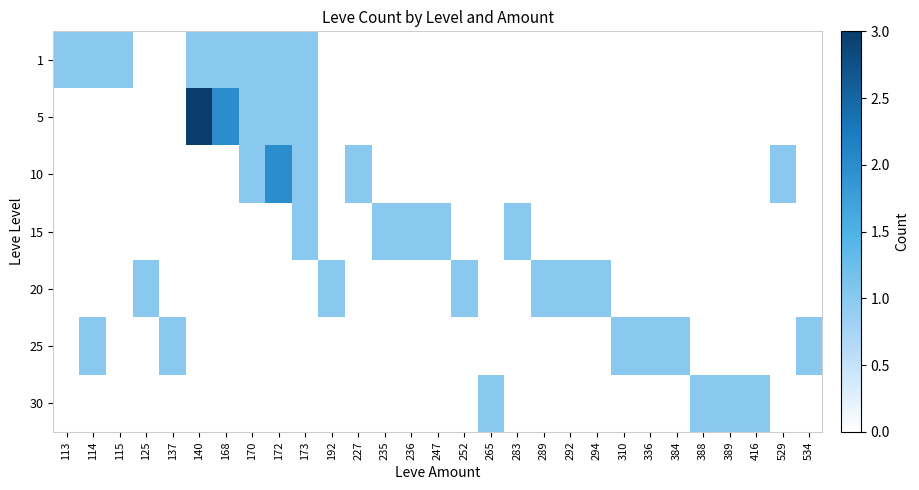

At which category is the sum across all series the highest?

140